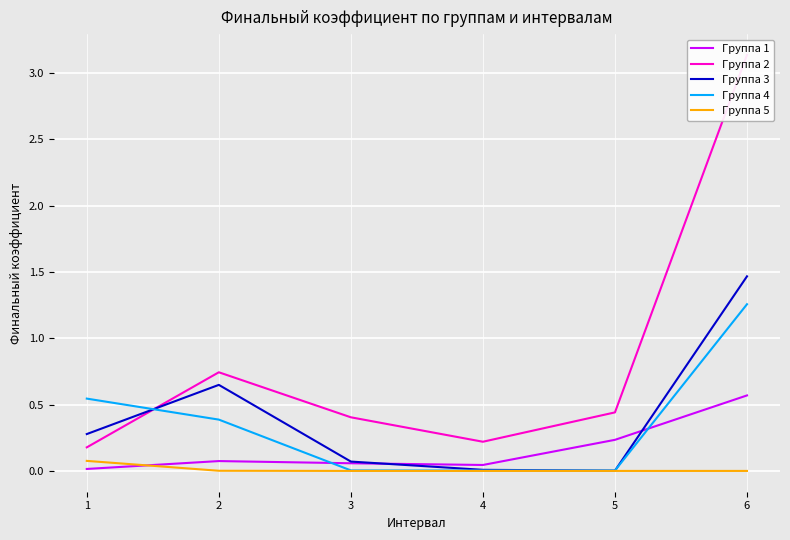

Reading right to left, list all the values displayed in this chart.

Группа 1: 6=0.6	5=0.2	4=0.0	3=0.1	2=0.1	1=0.0
Группа 2: 6=3.1	5=0.4	4=0.2	3=0.4	2=0.7	1=0.2
Группа 3: 6=1.5	5=0.0	4=0.0	3=0.1	2=0.6	1=0.3
Группа 4: 6=1.3	5=0.0	4=0.0	3=0.0	2=0.4	1=0.5
Группа 5: 6=0.0	5=0.0	4=0.0	3=0.0	2=0.0	1=0.1